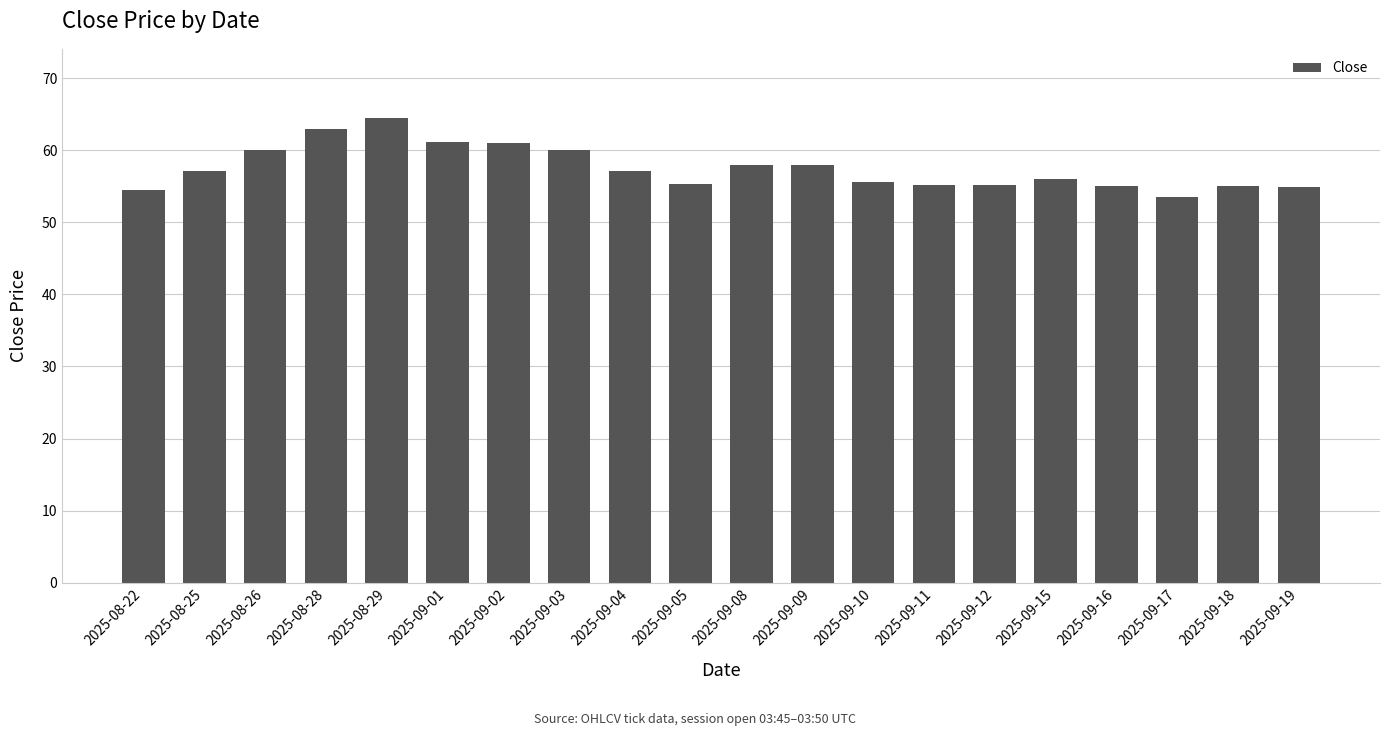

Is it true that the value at 2025-09-04 is 29.2?

False